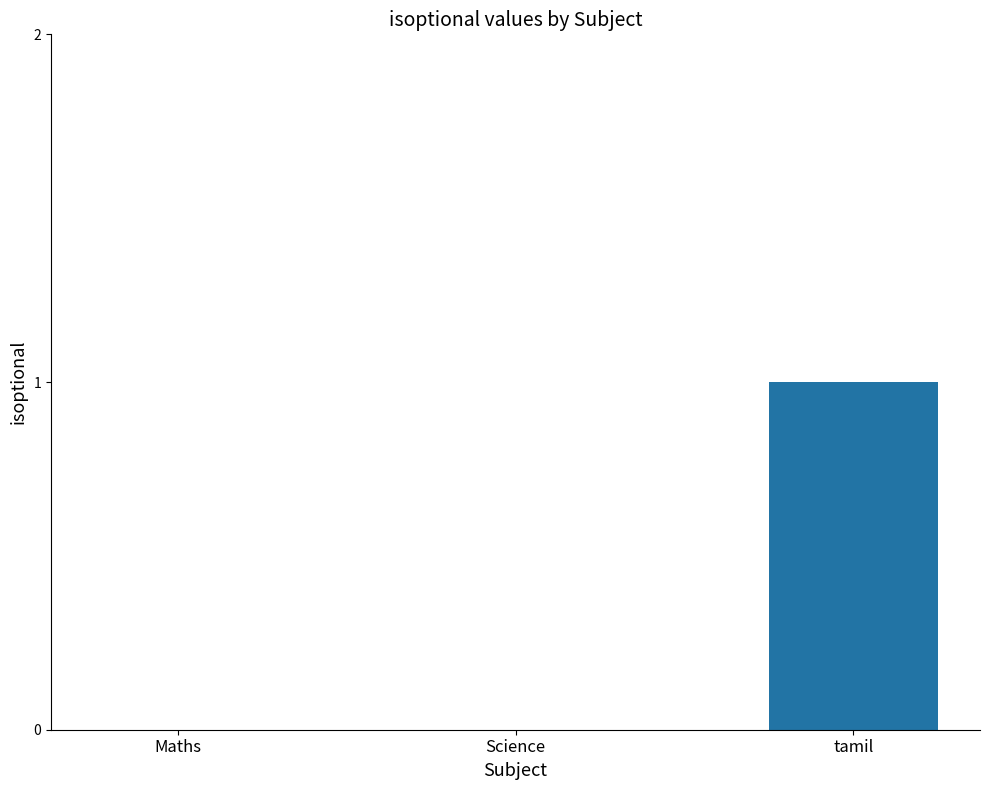

The value at Science is 1. True or false?

False